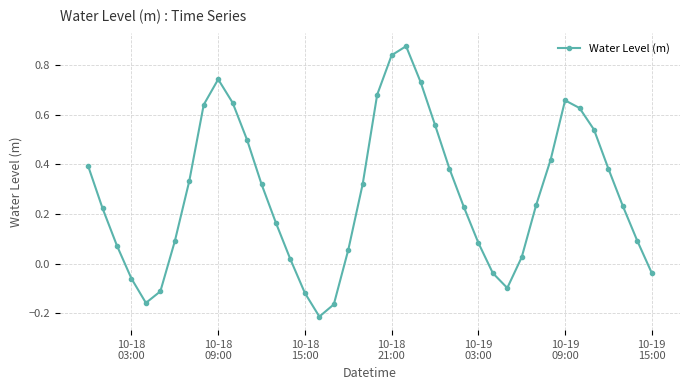

True or false: there are more than 2 points higher than both neighbors.

True